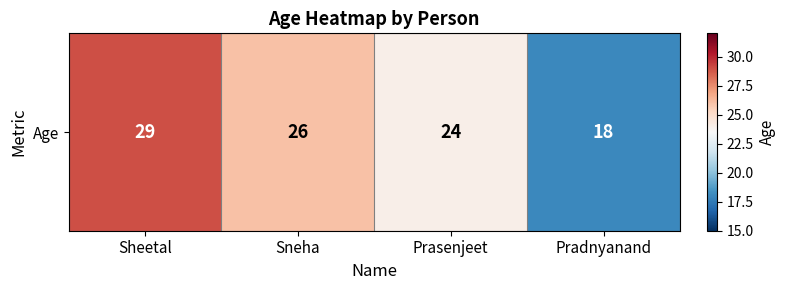

Where is the data nearest to the value 23?

Prasenjeet